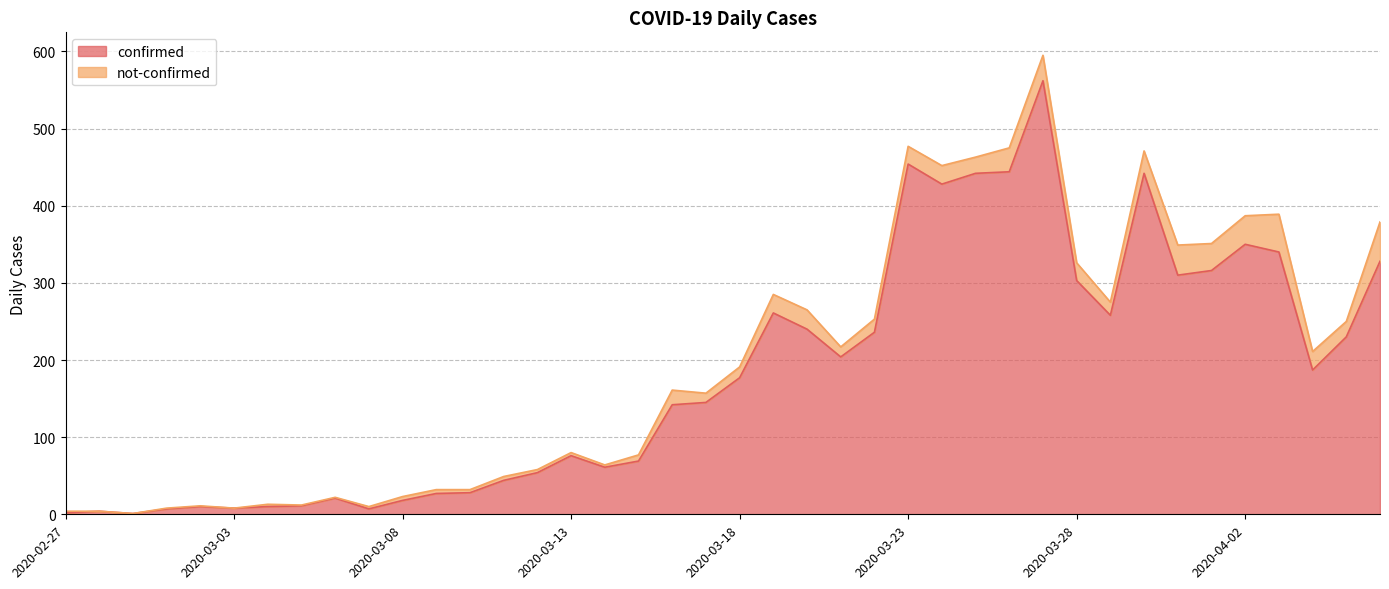

The chart shows a value of 76 at 2020-03-28. True or false?

False